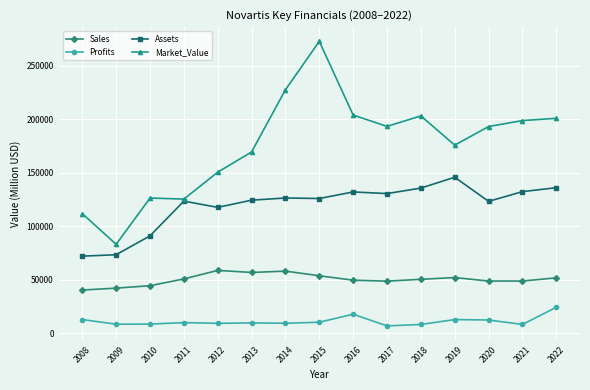

What is the maximum value shown in the chart?

272634.0